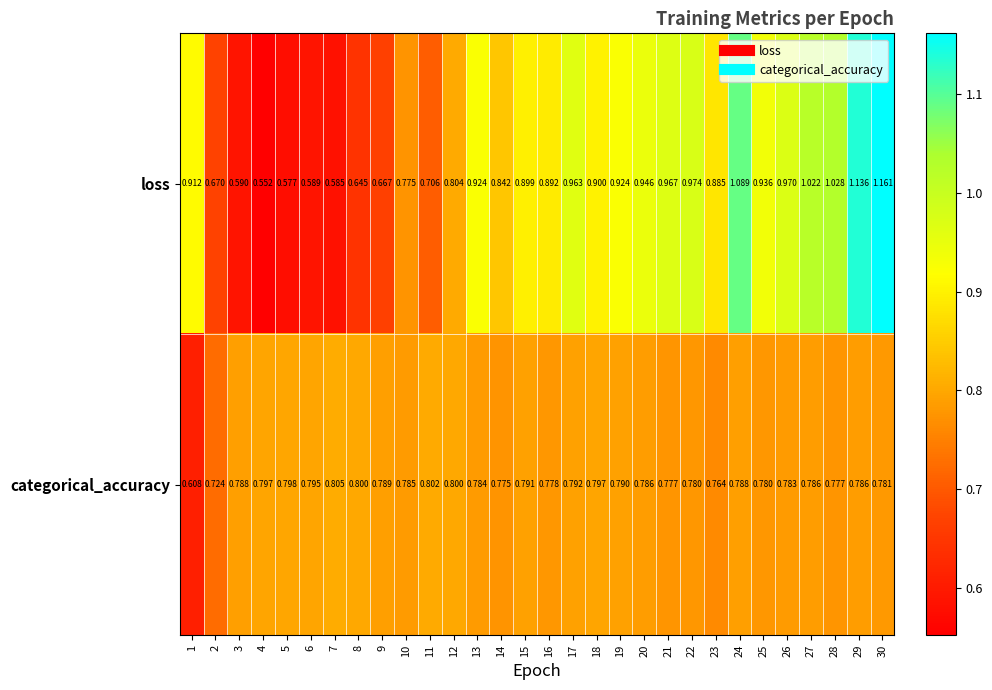

Rank the series by their average value, from highest to lowest.

loss, categorical_accuracy